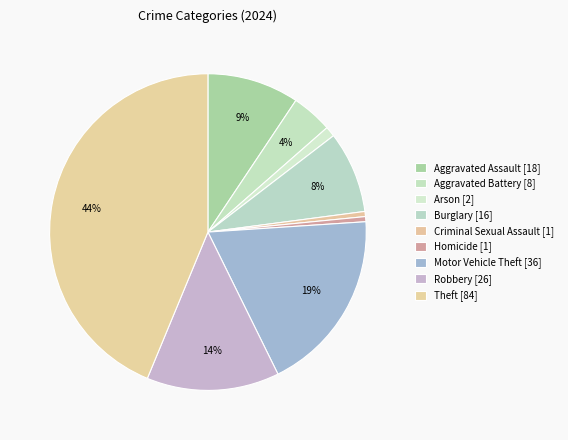

How much of the chart is everything except Arson?

99.0%